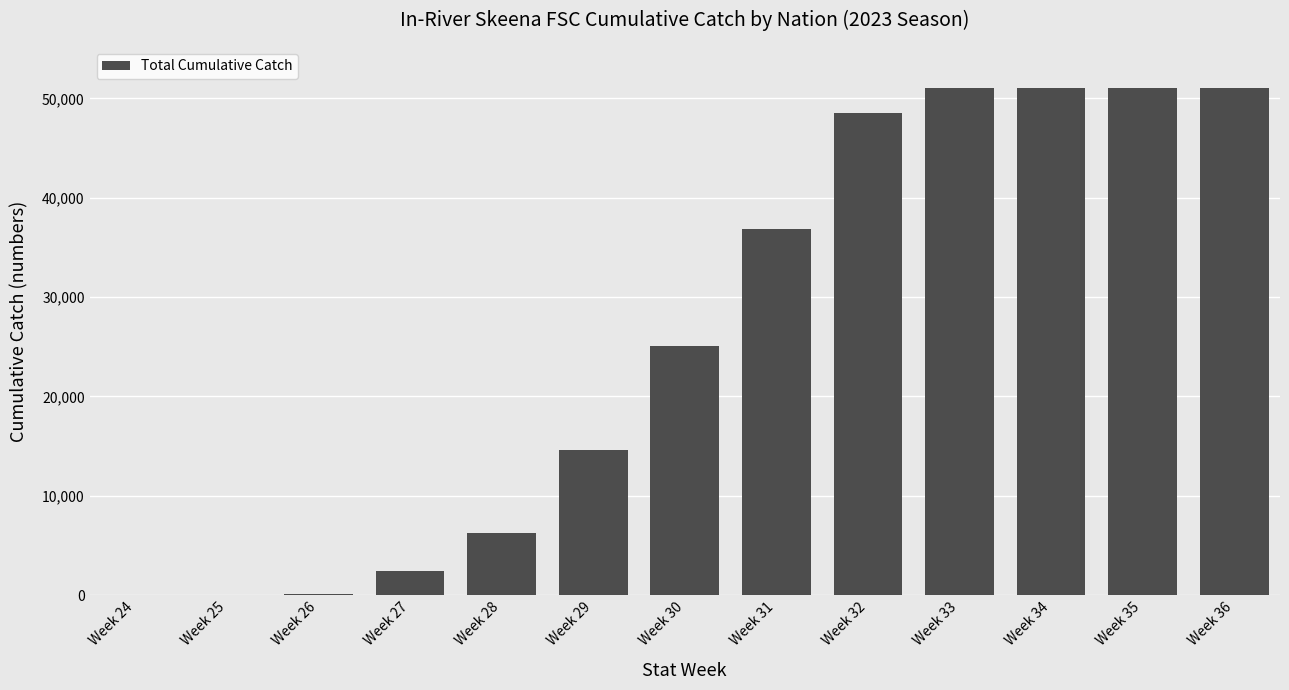

True or false: the data shows 80728 at Week 34.

False